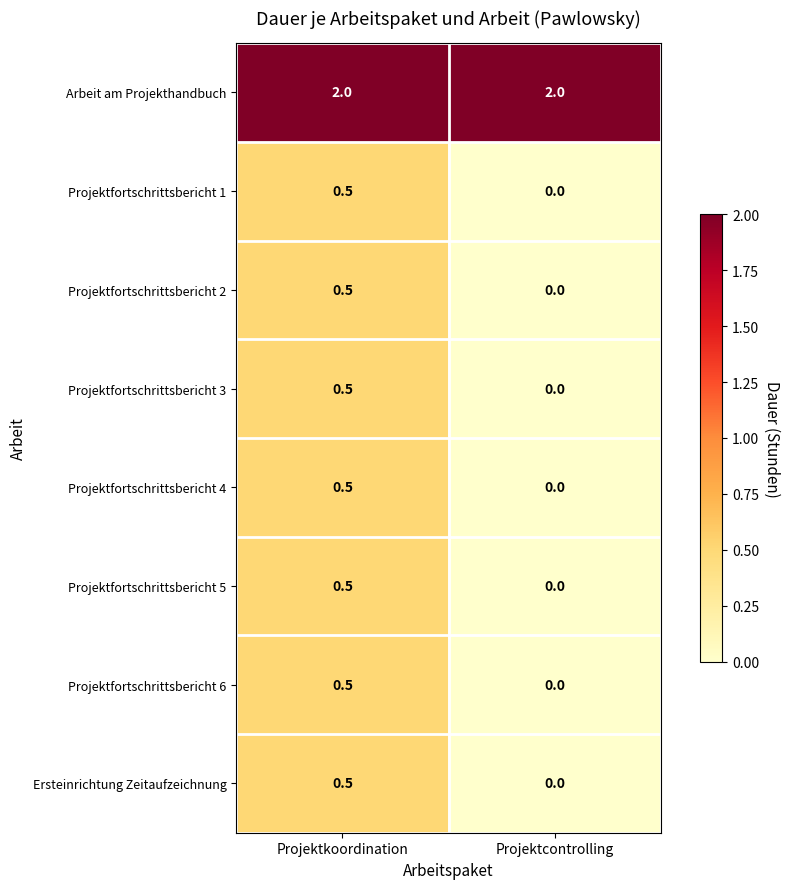

What is the sum of the Projektfortschrittsbericht 5 values at Projektcontrolling and Projektkoordination?

0.5